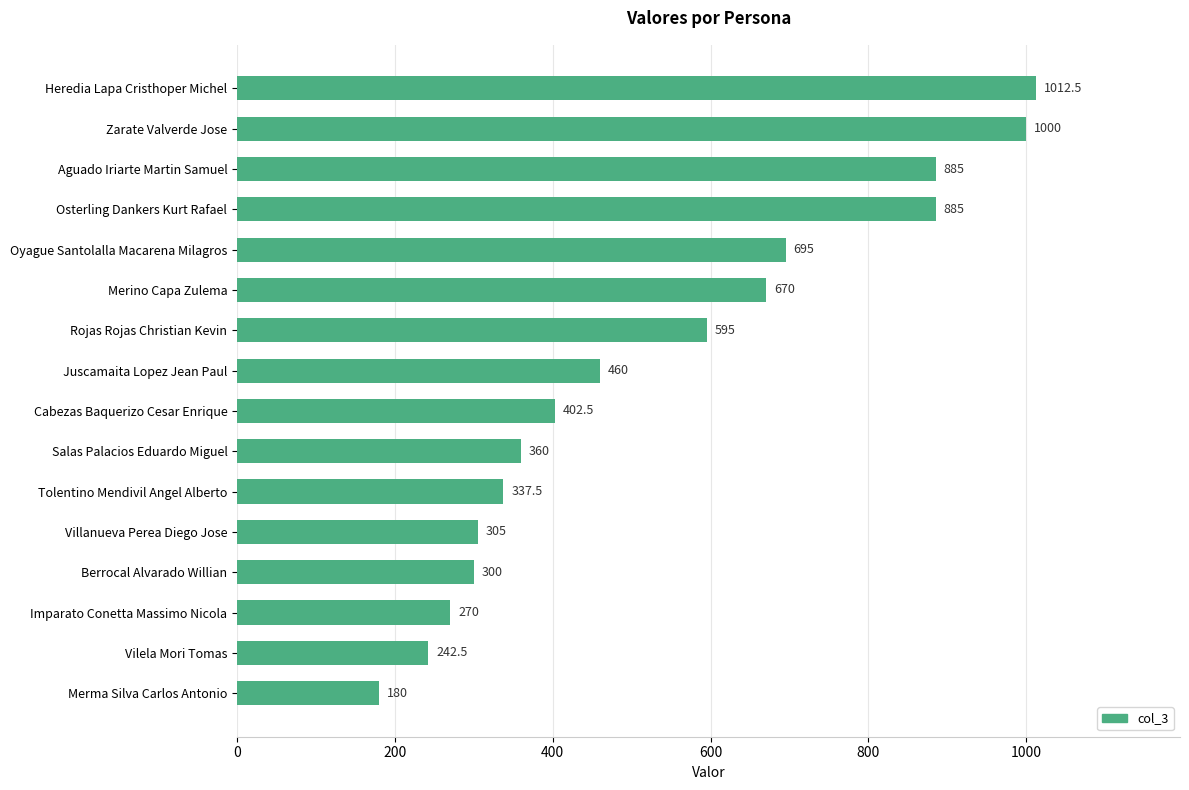

True or false: the data shows 360.0 at Salas Palacios Eduardo Miguel.

True